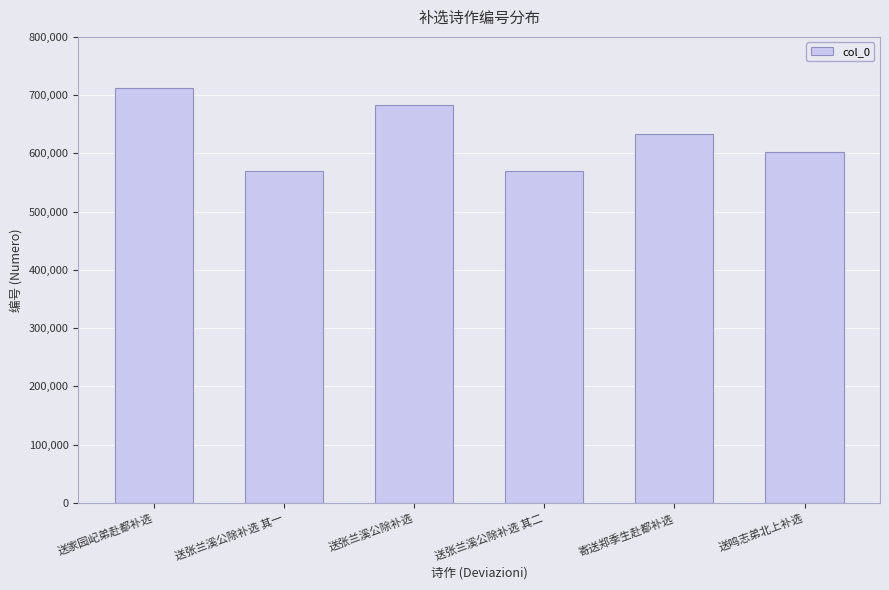

Between 送鸣志弟北上补选 and 送张兰溪公除补选, which is larger?

送张兰溪公除补选